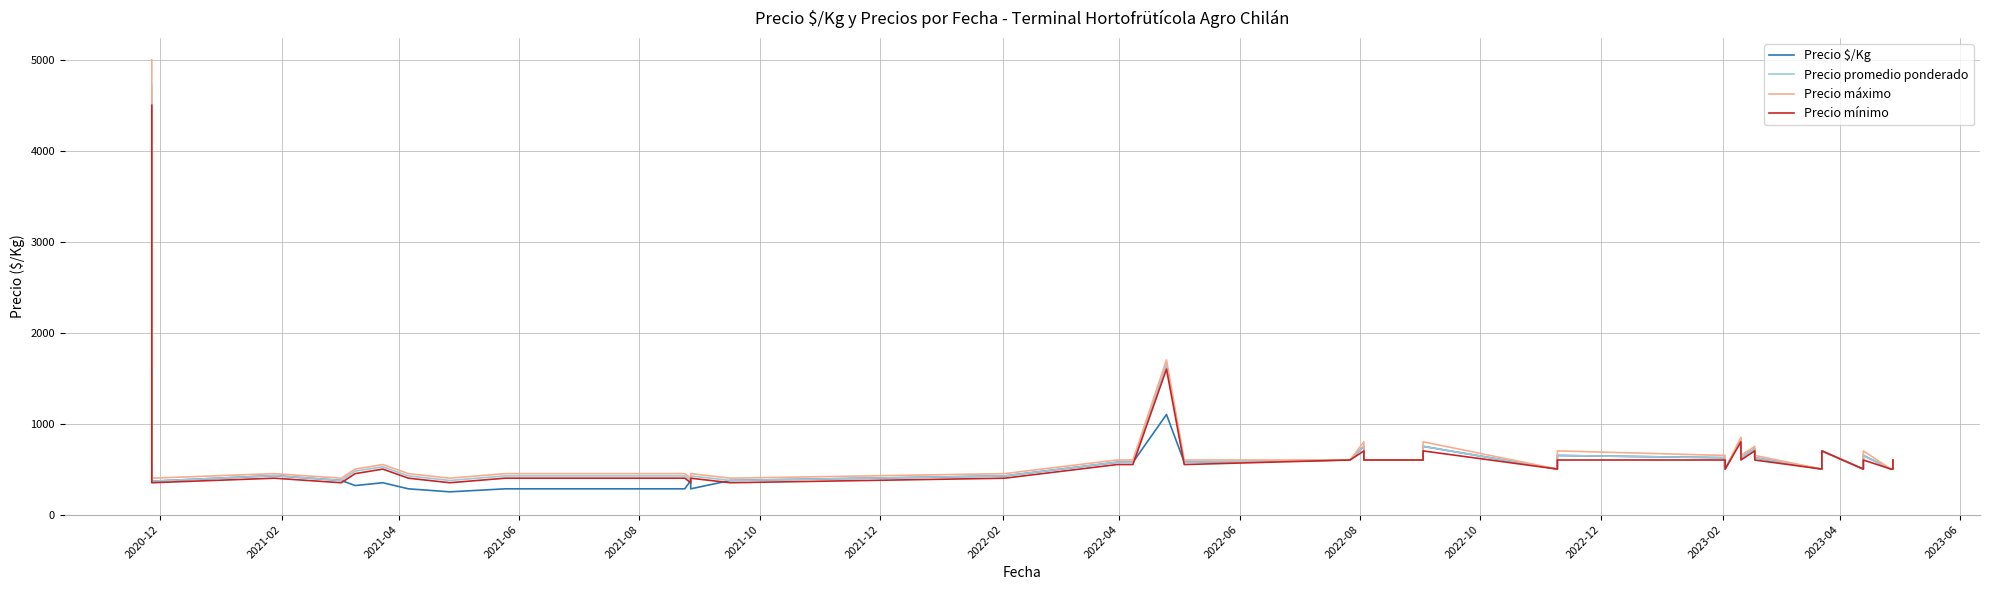

Which series changed the most between 2021-12 and 2023-02?

Precio $/Kg